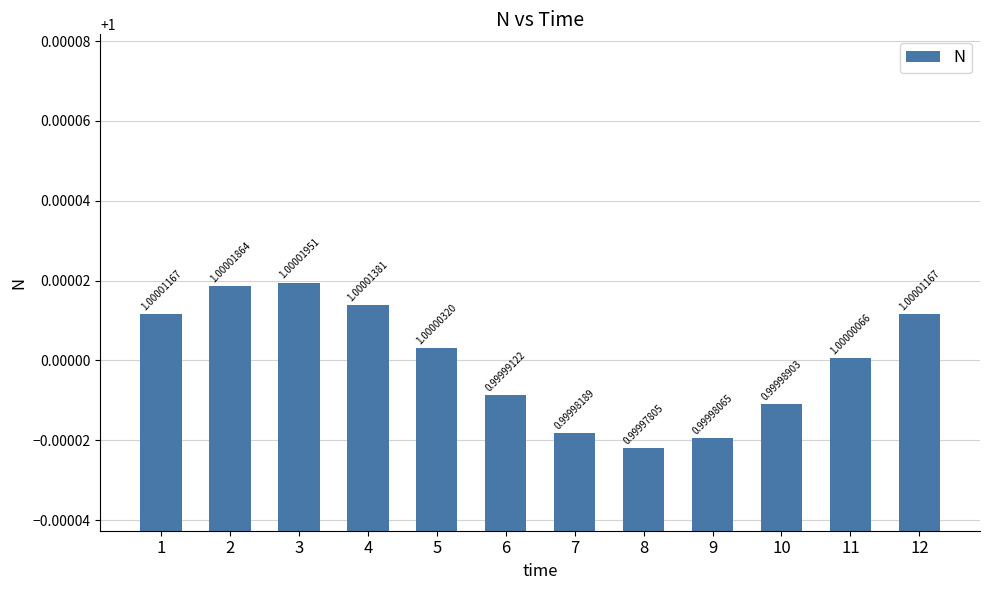

Is it true that the value at 8 is 1.0?

True